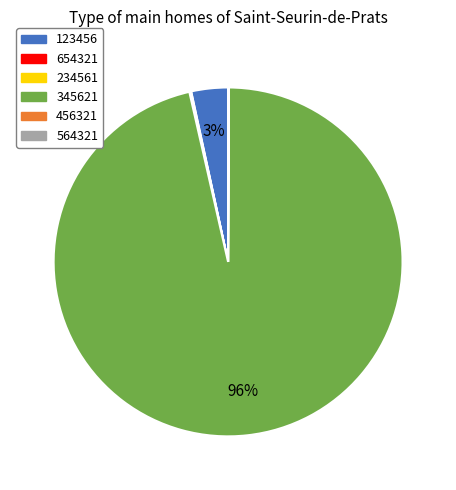

The 123456 slice represents 3% of the pie. True or false?

True